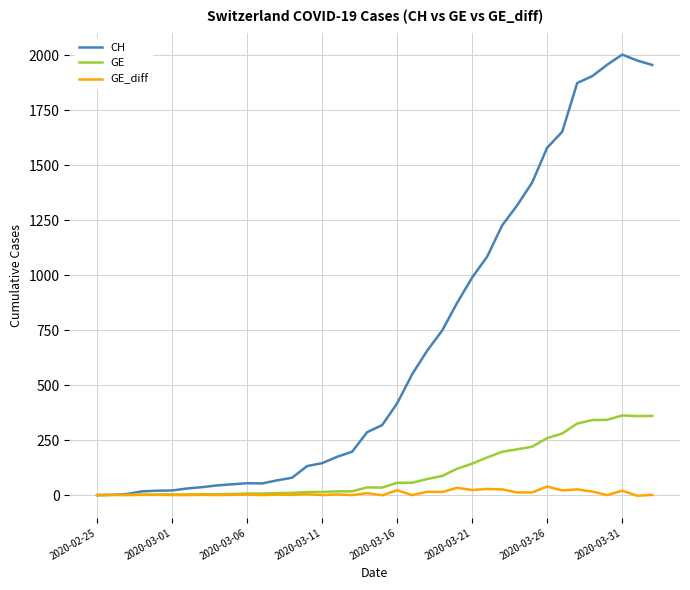

Rank the series by their maximum value, from highest to lowest.

CH, GE, GE_diff